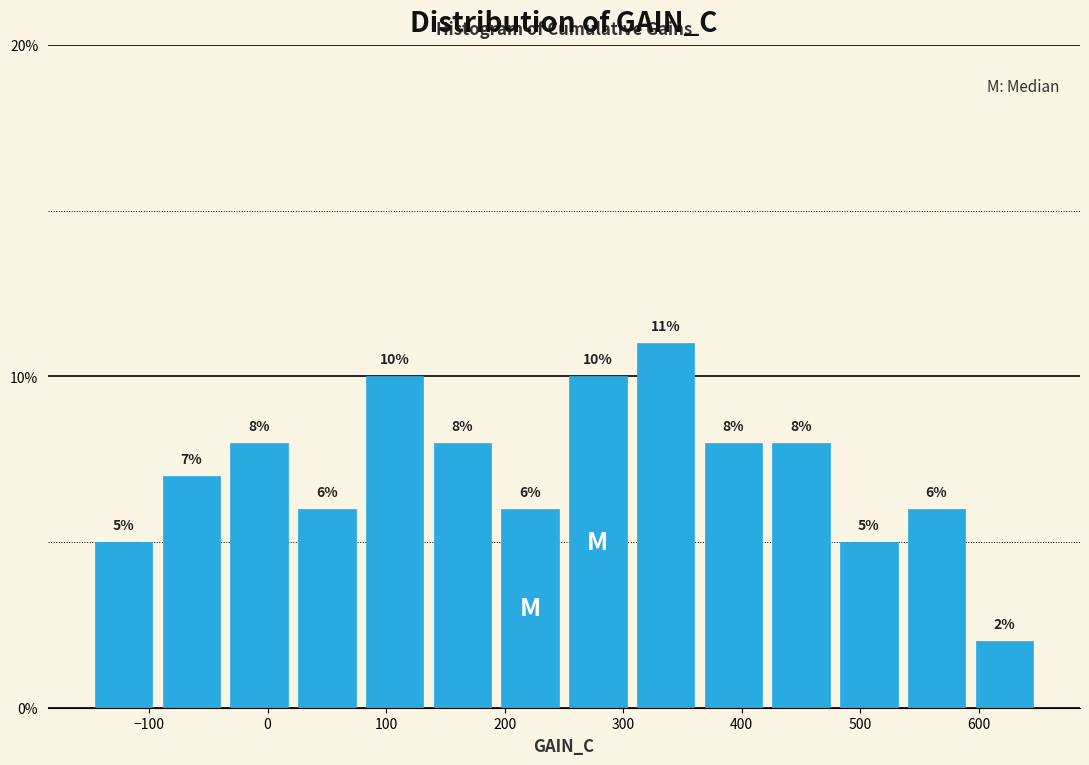

Reading left to right, list every bar in this chart as the range it spans on the x-axis followed by its height. The bar edges are not printed on the chart, so give them approximately, as read against the axis.

-150 to -90: 5
-90 to -40: 7
-40 to 20: 8
20 to 80: 6
80 to 140: 10
140 to 190: 8
190 to 250: 6
250 to 310: 10
310 to 360: 11
360 to 420: 8
420 to 480: 8
480 to 540: 5
540 to 590: 6
590 to 650: 2